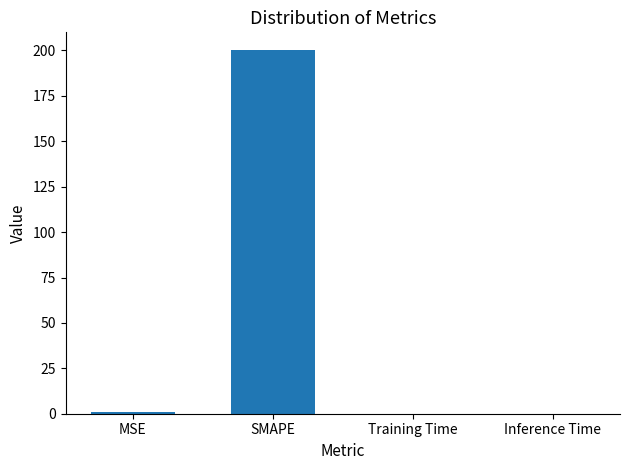

Between SMAPE and Training Time, which is larger?

SMAPE